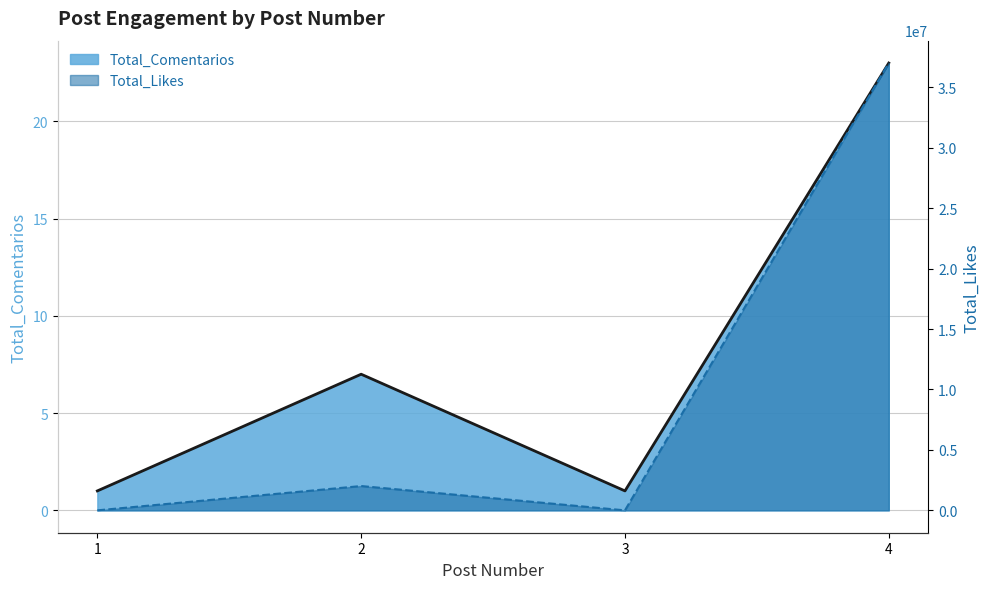

How many interior local peaks does the Total_Comentarios series have?

1